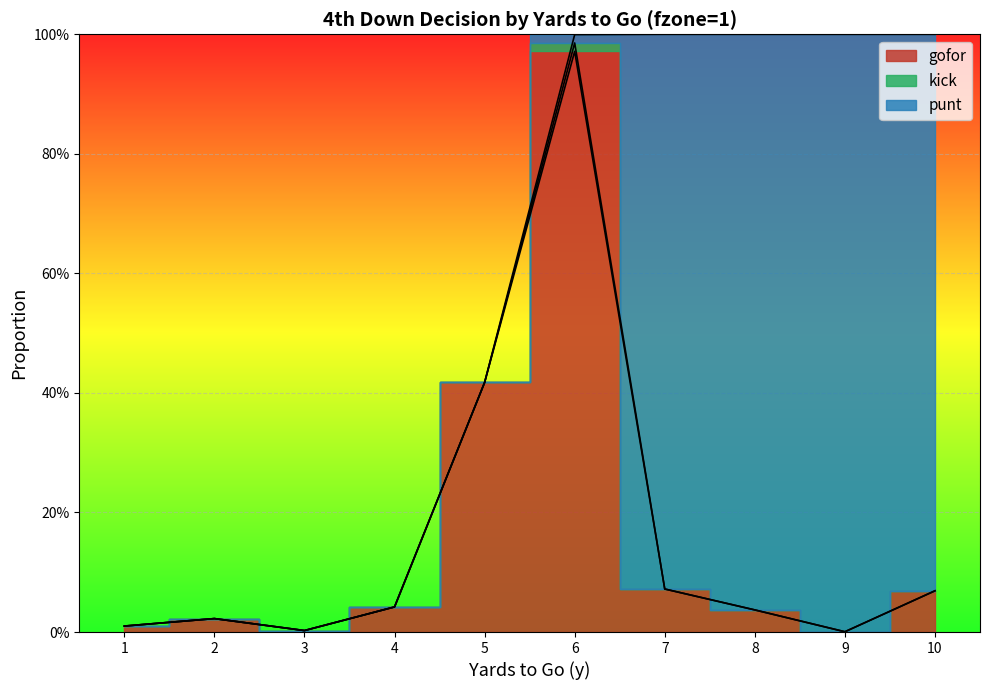

How many distinct data groups are displayed?

3